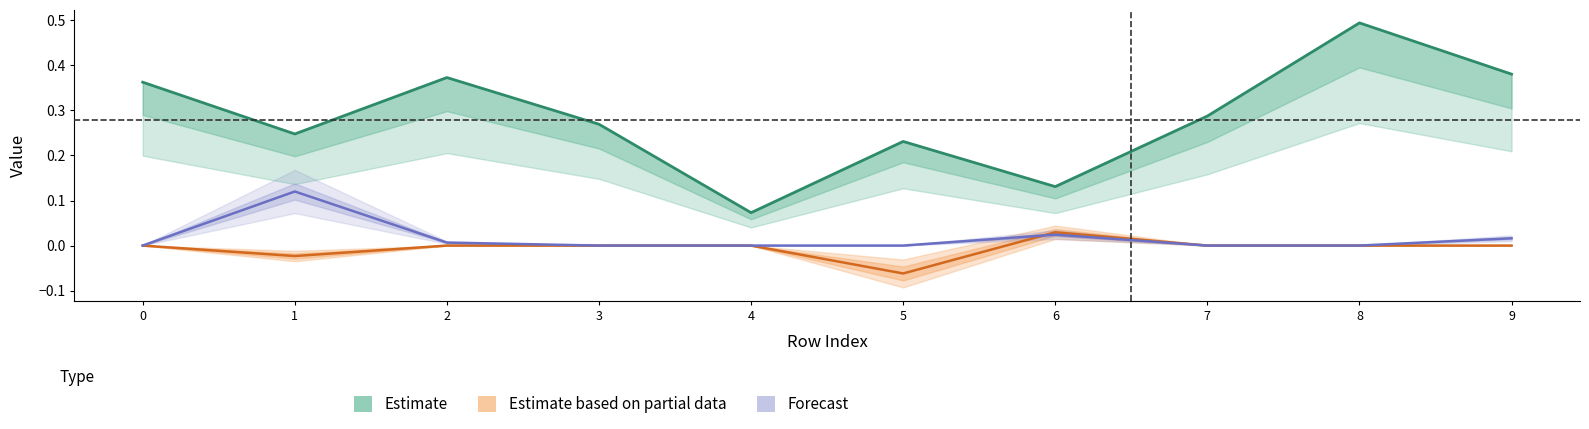

What is the minimum value shown in the chart?

-0.1